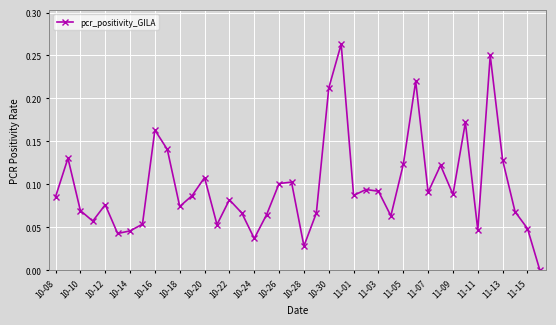

What is the sum of all values?

3.9